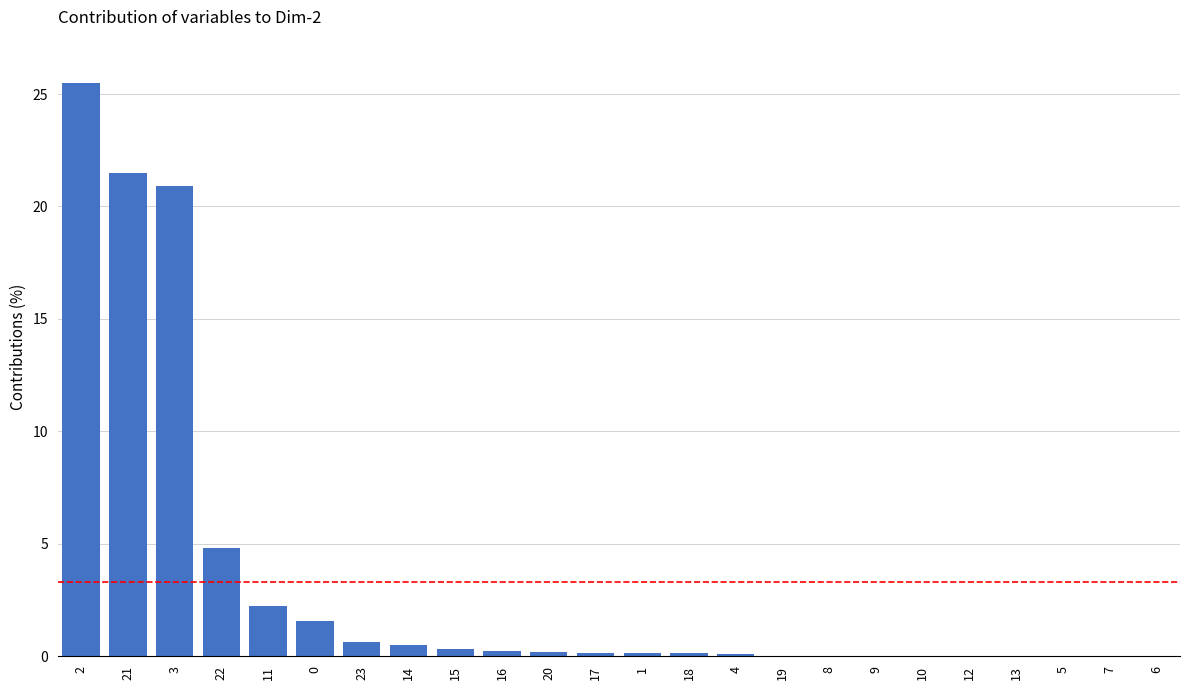

Is it true that the value at 7 is 0.0?

True